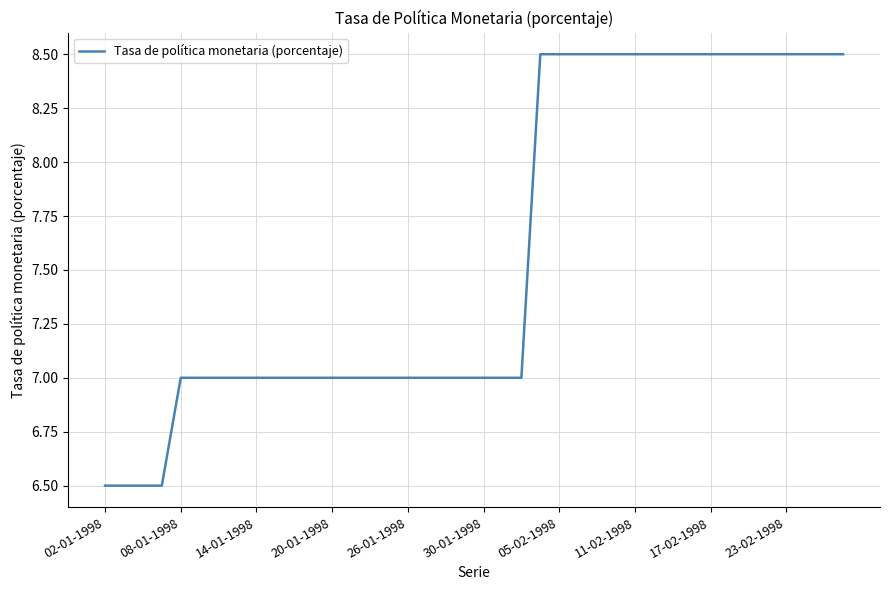

Count the values in the range 7 to 8.

19